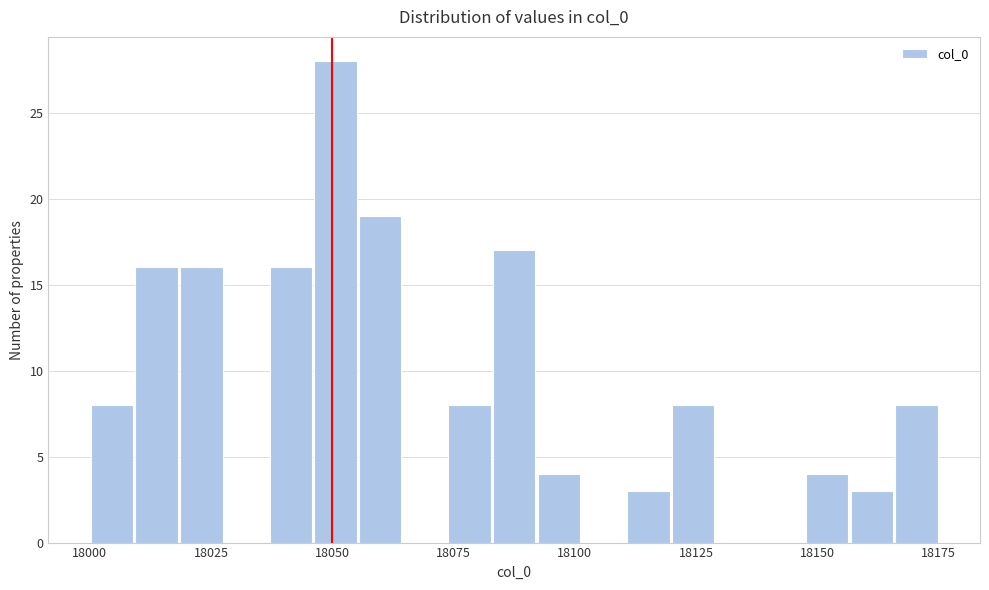

Read against the x-axis, roughly where is the centre of the tallest bar?

18050